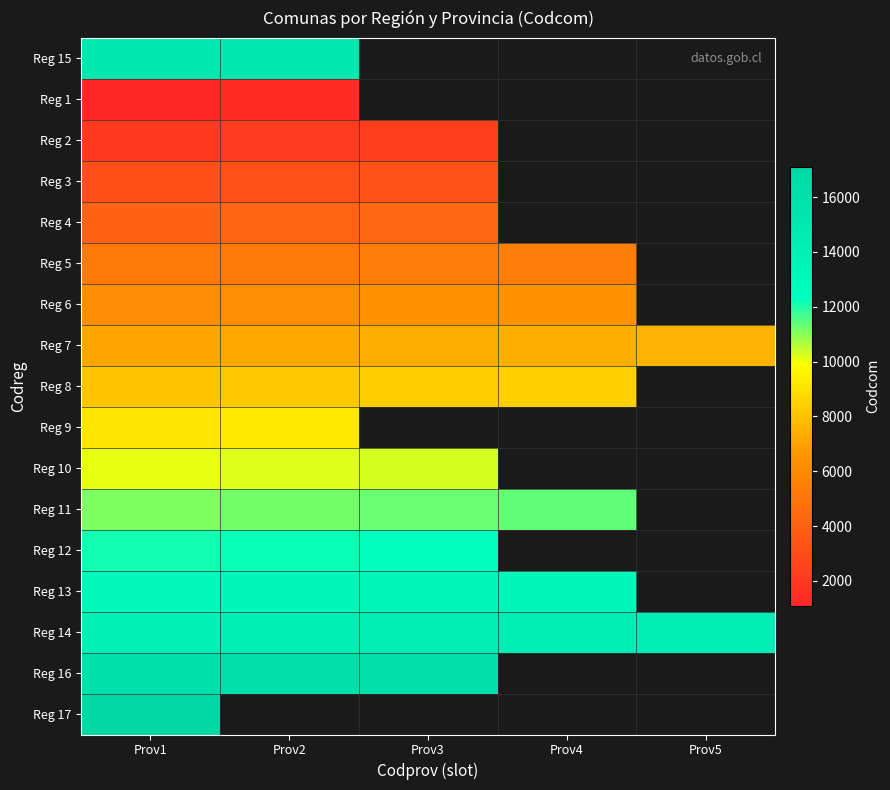

Is it true that Reg 2 equals 3875.6 at Prov2?

False